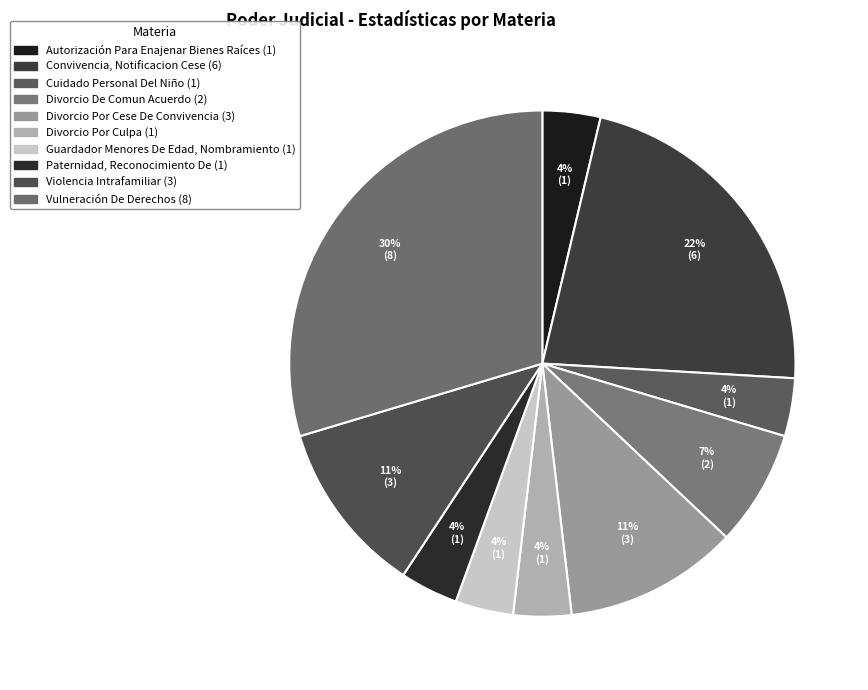

Is there any slice that represents more than half of the pie?

No